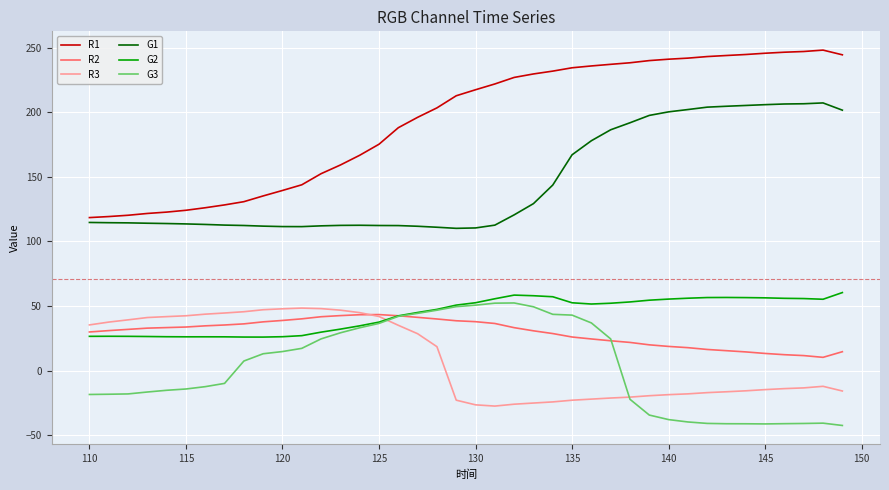

True or false: R3 and G1 intersect in this chart.

False